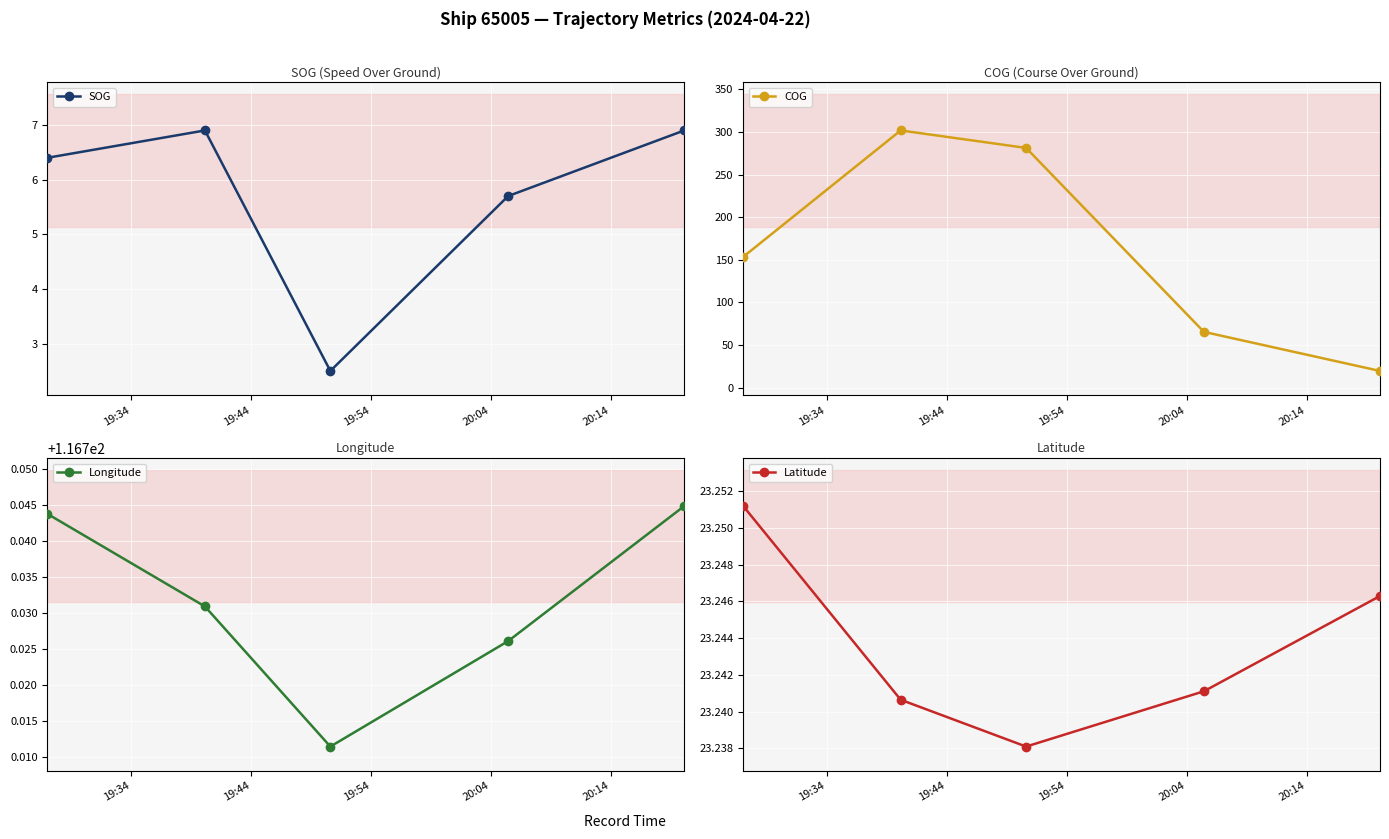

In SOG, how many points are lower than both neighbors (excluding endpoints)?

1